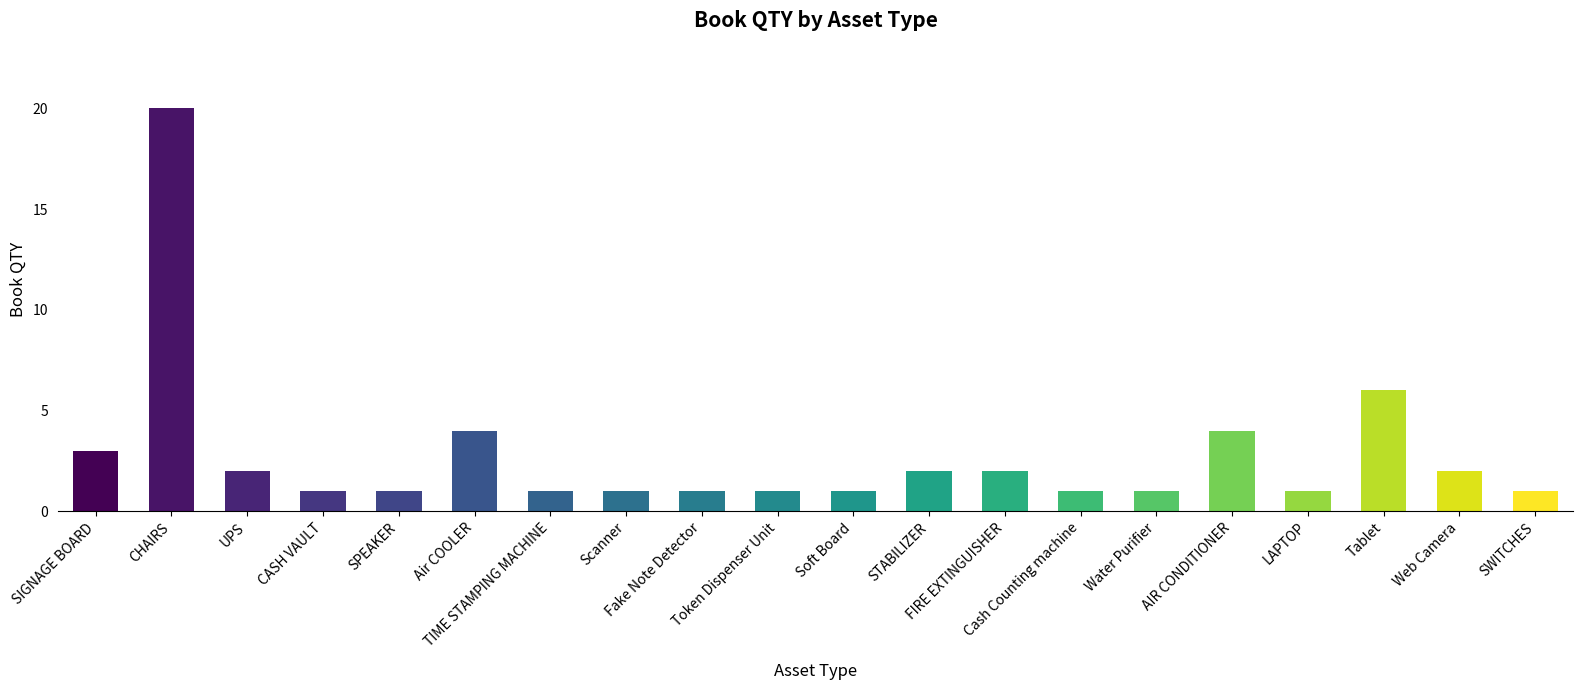

Reading left to right, list all the values displayed in this chart.

3	20	2	1	1	4	1	1	1	1	1	2	2	1	1	4	1	6	2	1